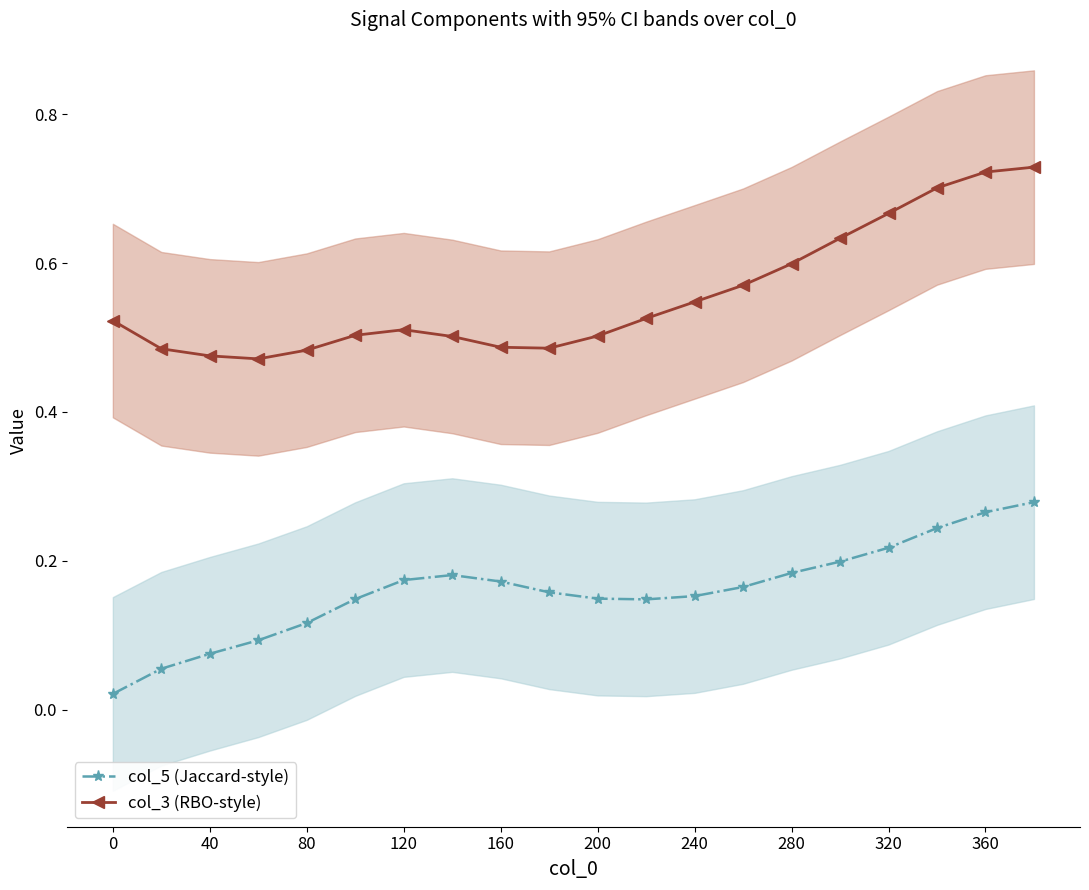

The value of col_3 (RBO-style) at 200 is 0.7. True or false?

False